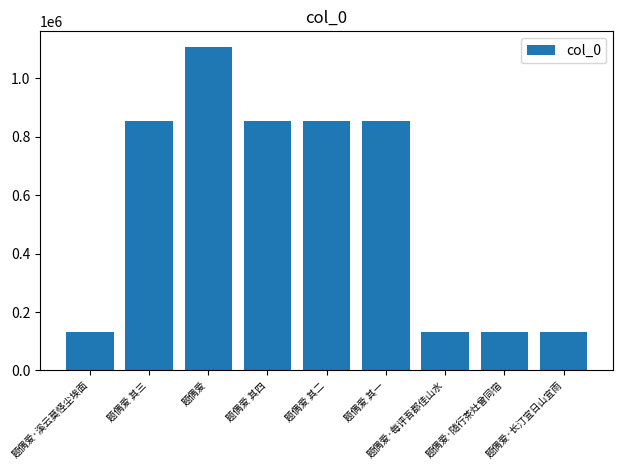

How many bars are there in total?

9